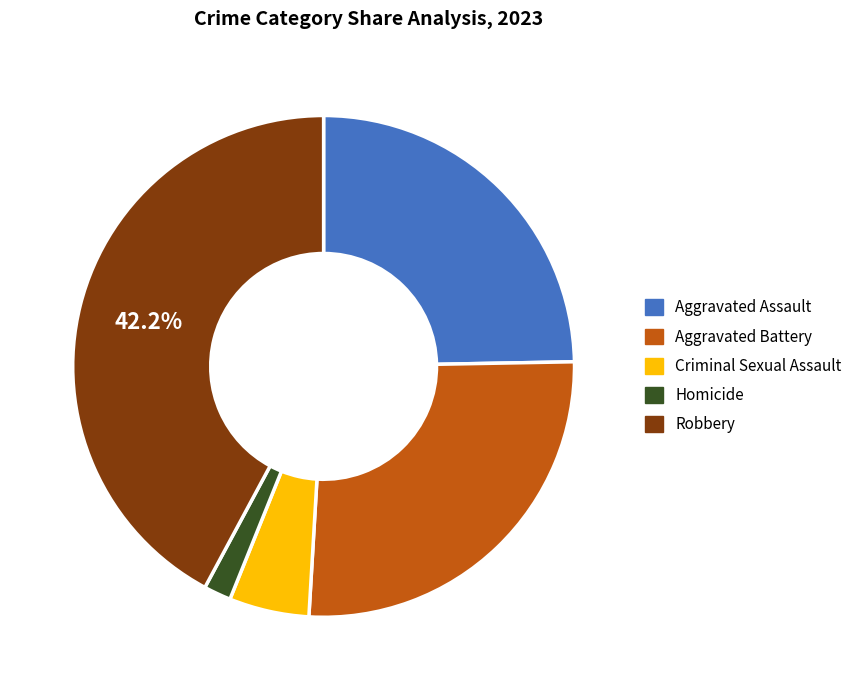

Is the sum of Aggravated Assault and Homicide greater than half?

No